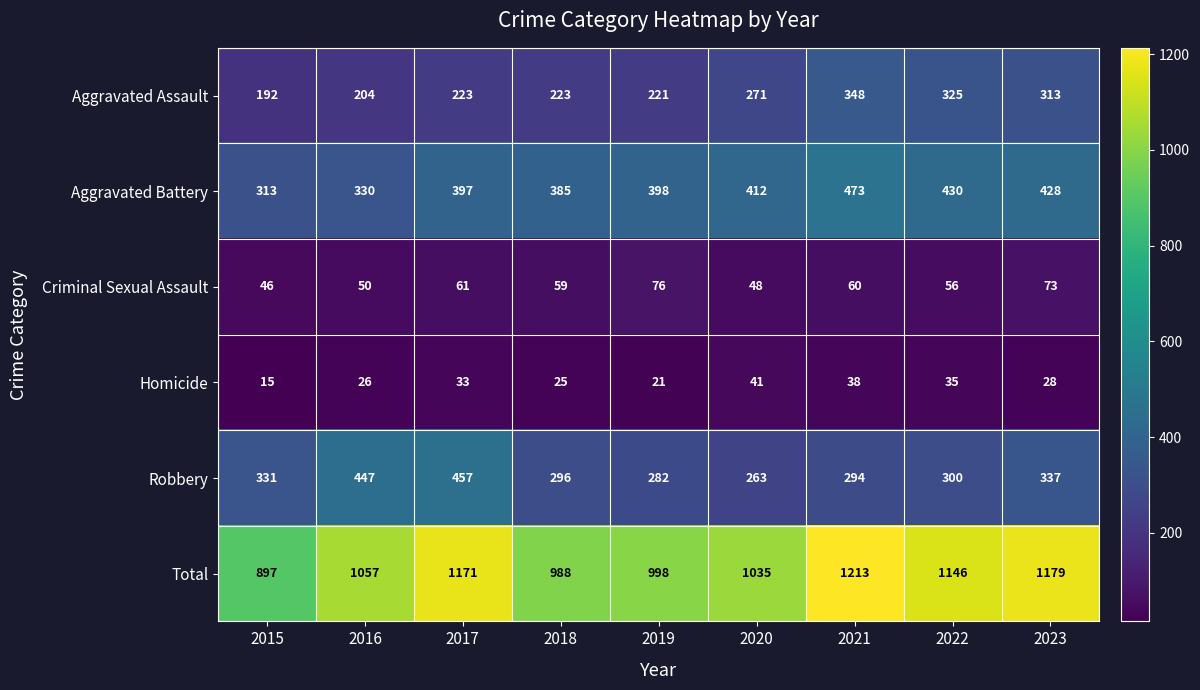

What is the sum of the Total values at 2015 and 2020?

1932